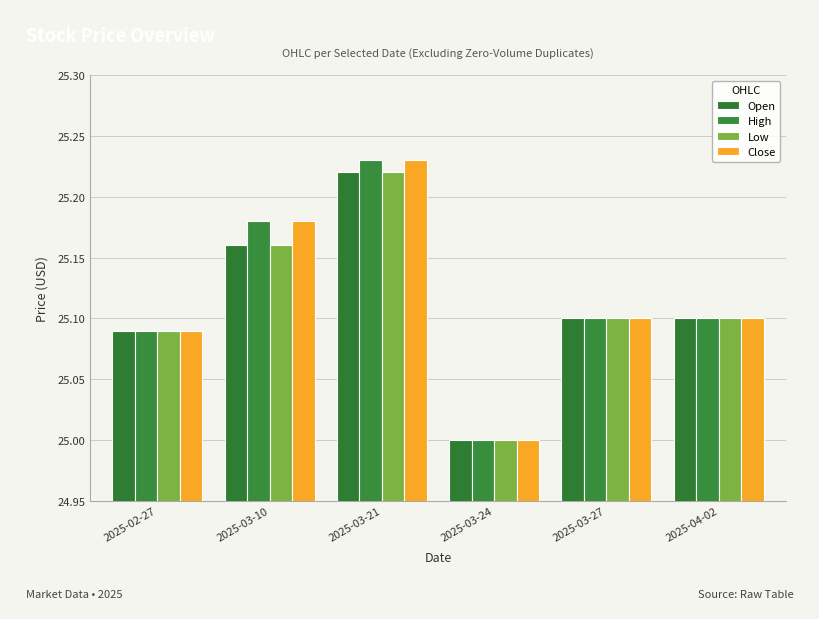

List the series in order of their peak value, lowest first.

Open, Low, High, Close